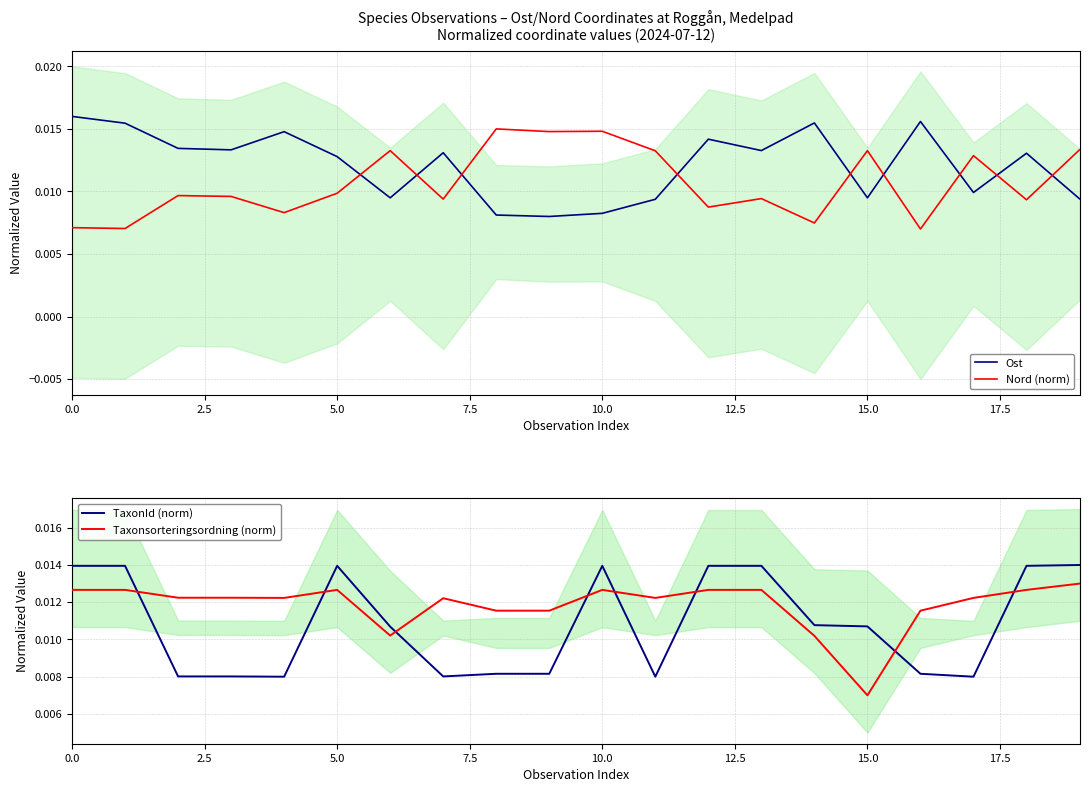

Is this an area chart (filled region under the line)?

No